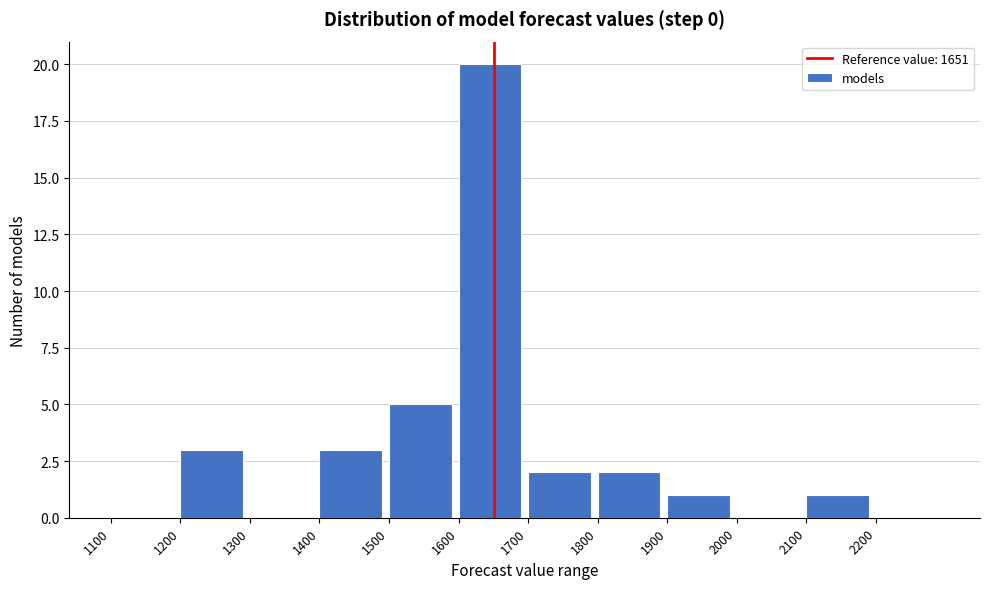

Reading left to right, list every bar in this chart as the range it spans on the x-axis followed by its height. The values are not printed on the chart, so give them approximately, as read against the axis.

1100 to 1200: 0
1200 to 1300: 3
1300 to 1400: 0
1400 to 1500: 3
1500 to 1600: 5
1600 to 1700: 20
1700 to 1800: 2
1800 to 1900: 2
1900 to 2000: 1
2000 to 2100: 0
2100 to 2200: 1
2200 to 2300: 0